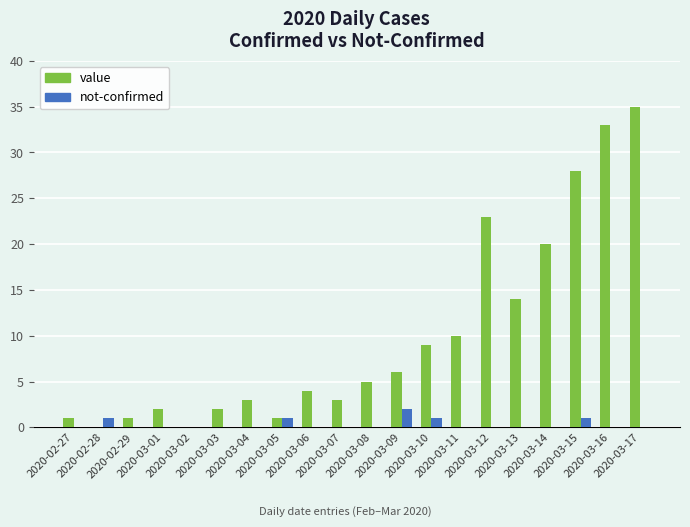

The value of value at 2020-03-16 is 11. True or false?

False